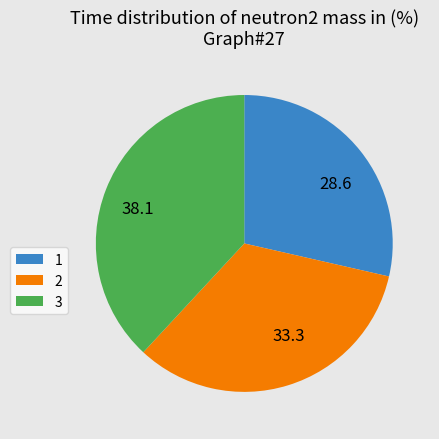

Which slice is the largest?

3